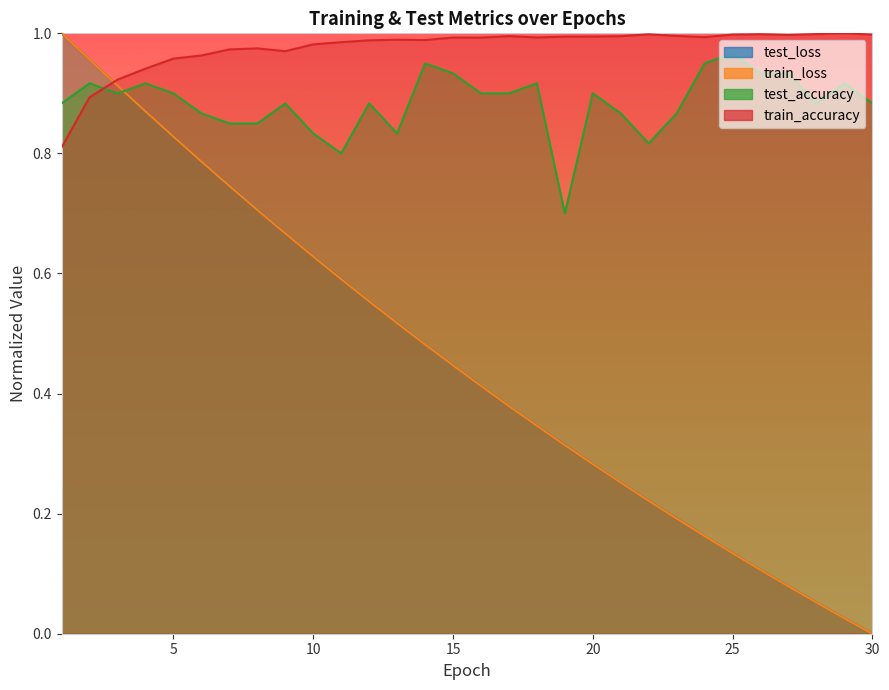

Between 7 and 25, which series saw the biggest shift?

test_loss